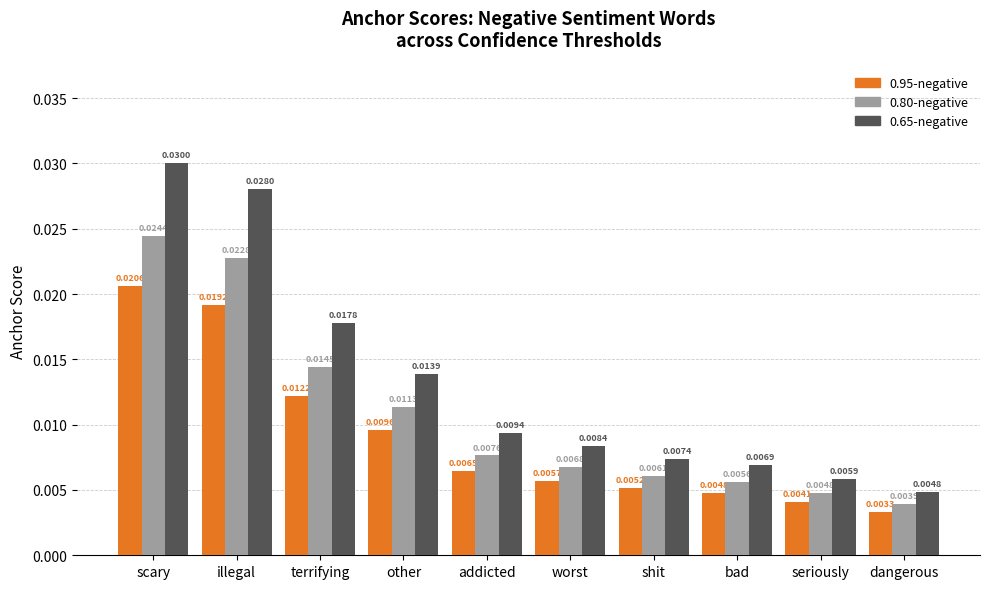

At which category is the sum across all series the highest?

scary